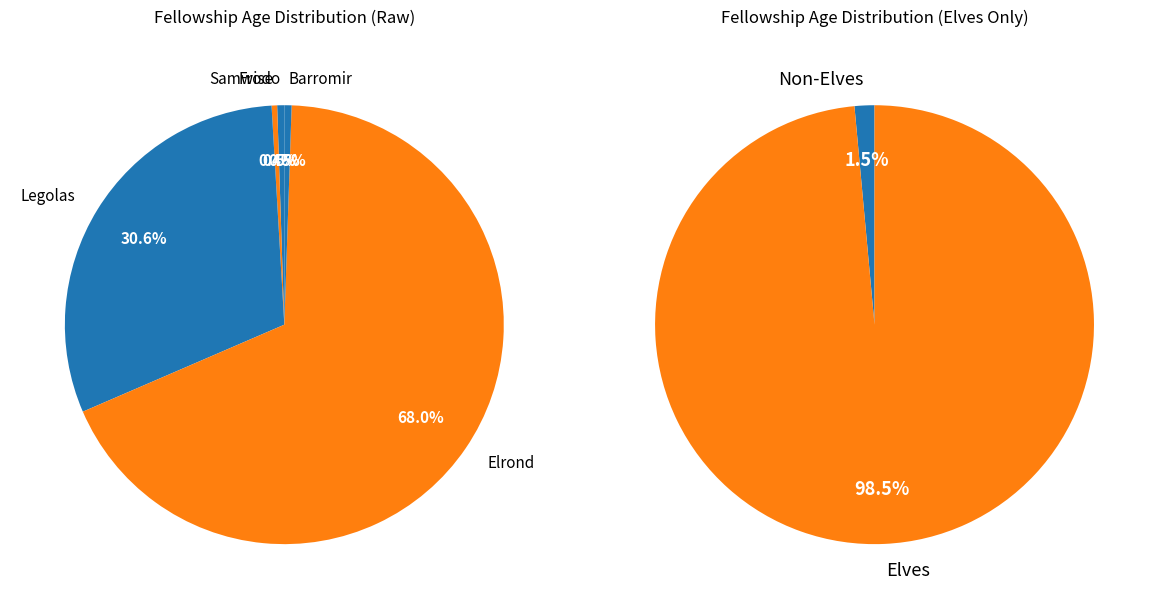

What is the majority slice?

Elrond